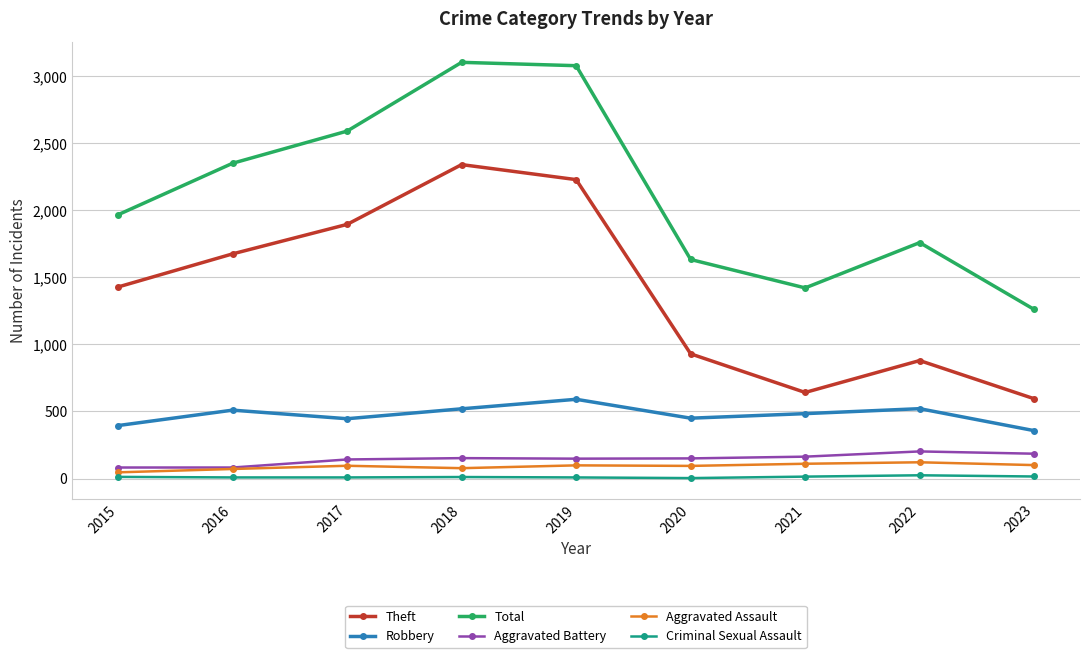

Is the value of Aggravated Assault at 2019 greater than the value of Criminal Sexual Assault at 2015?

Yes